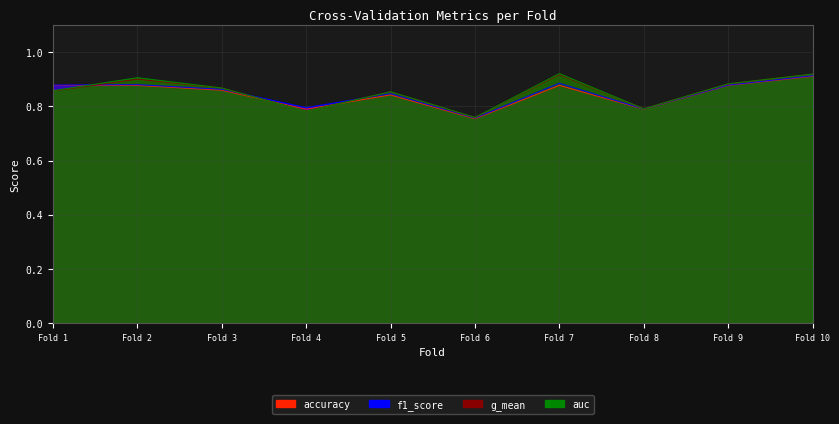

What is the average value of the auc series?

0.9